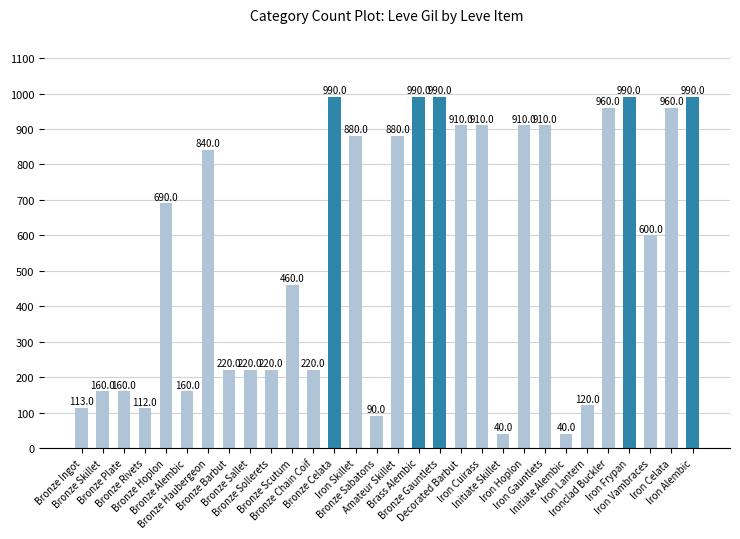

What is the minimum value shown in the chart?

40